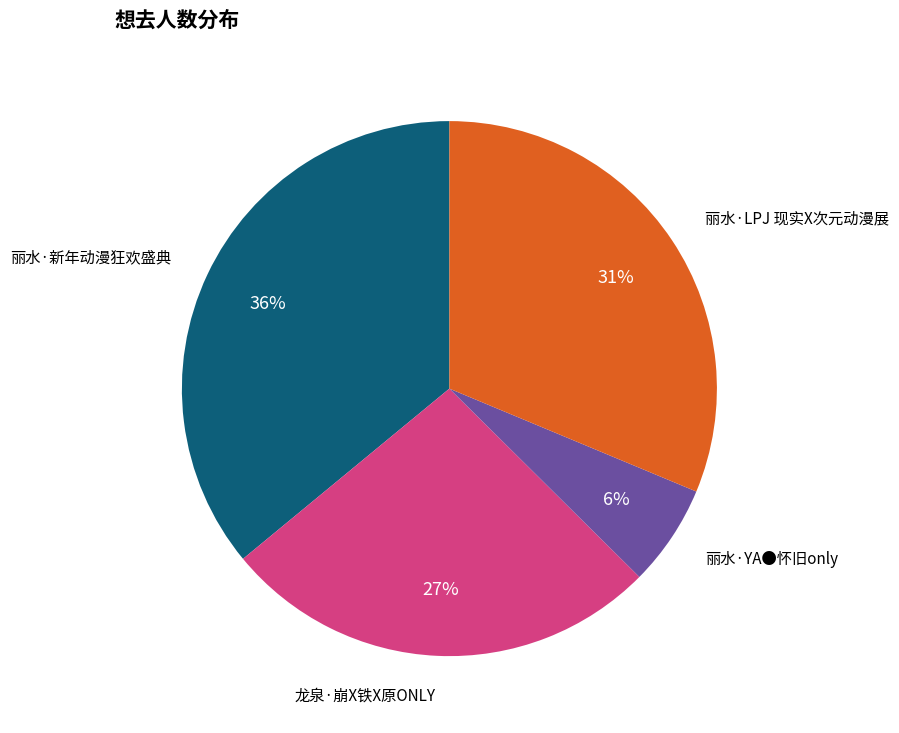

Does any single category account for the majority?

No